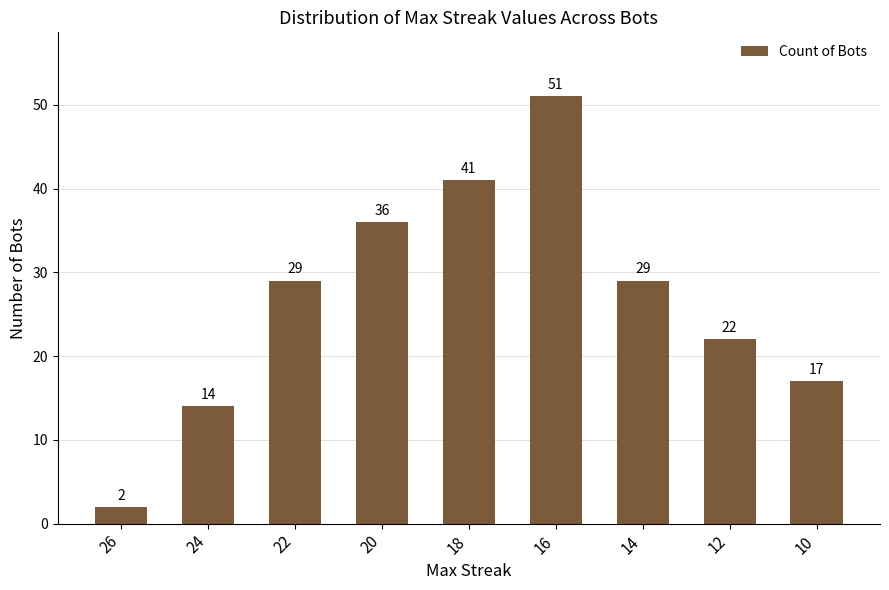

True or false: the data shows 51 at 16.

True